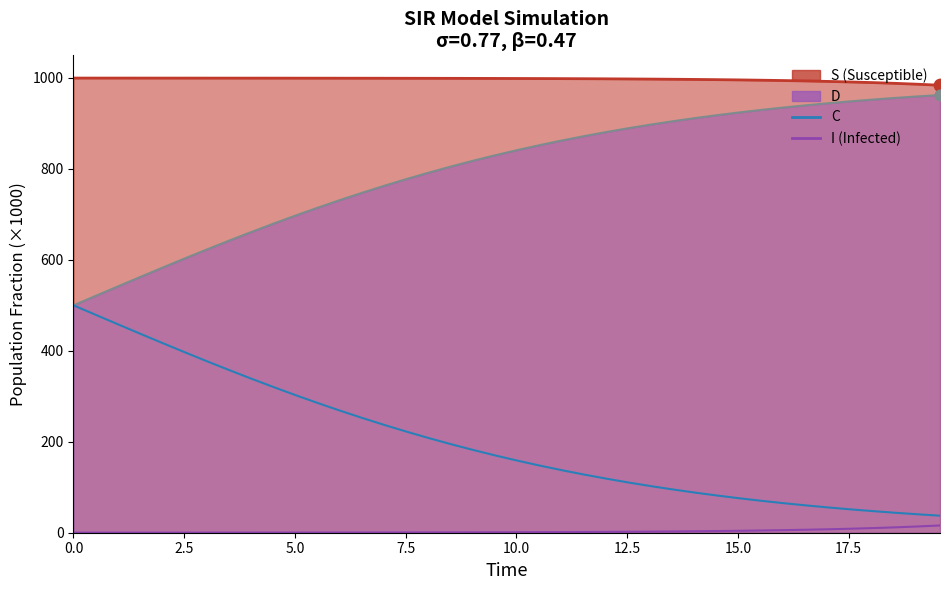

At how many categories does at least one series exceed 87?

29